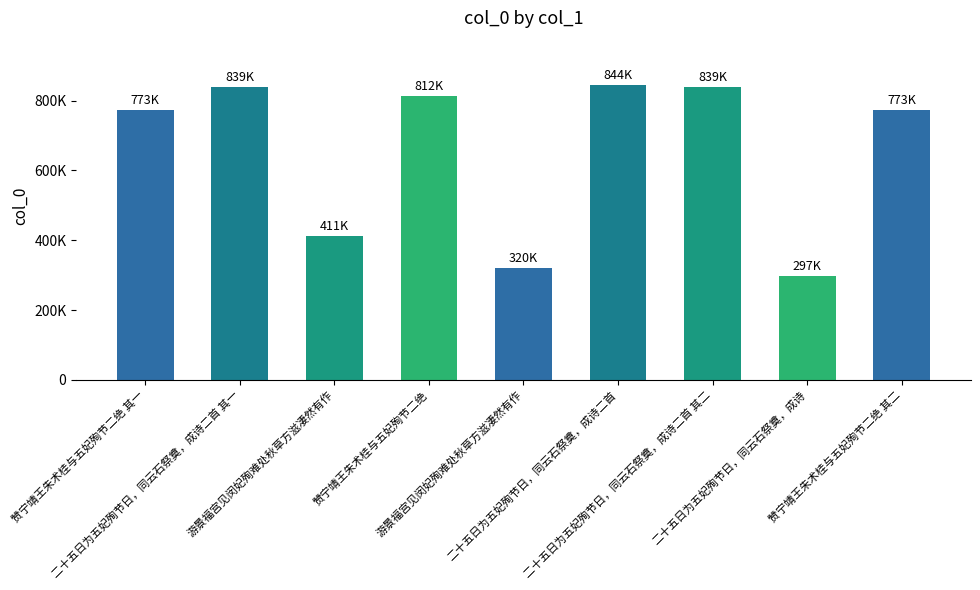

What is the value of the 7th bar from the left?

839046